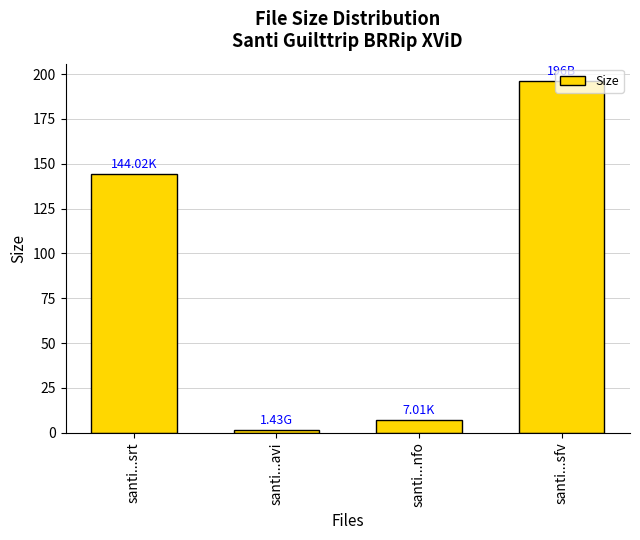

How many bars are there in total?

4